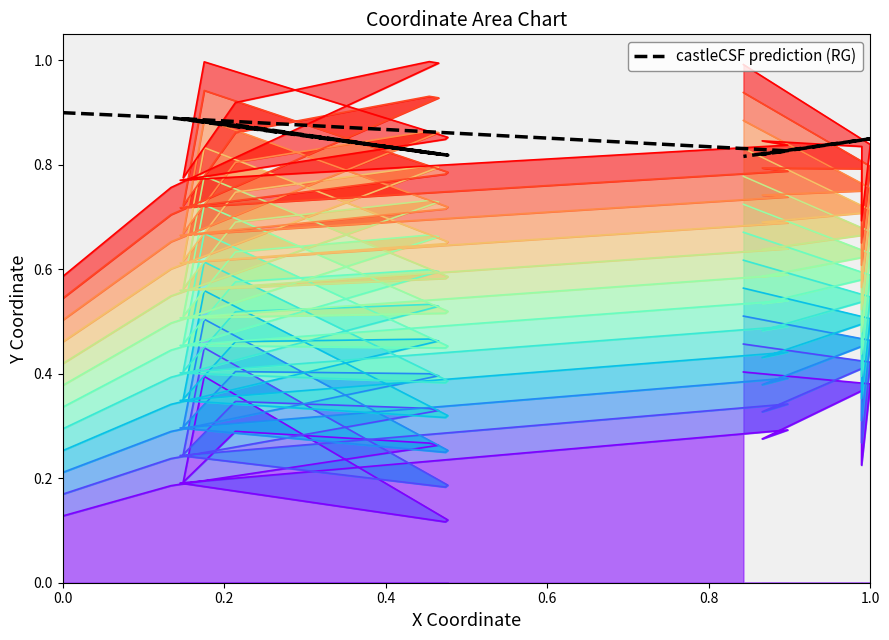

What is the difference between the maximum and second lowest values?

0.1